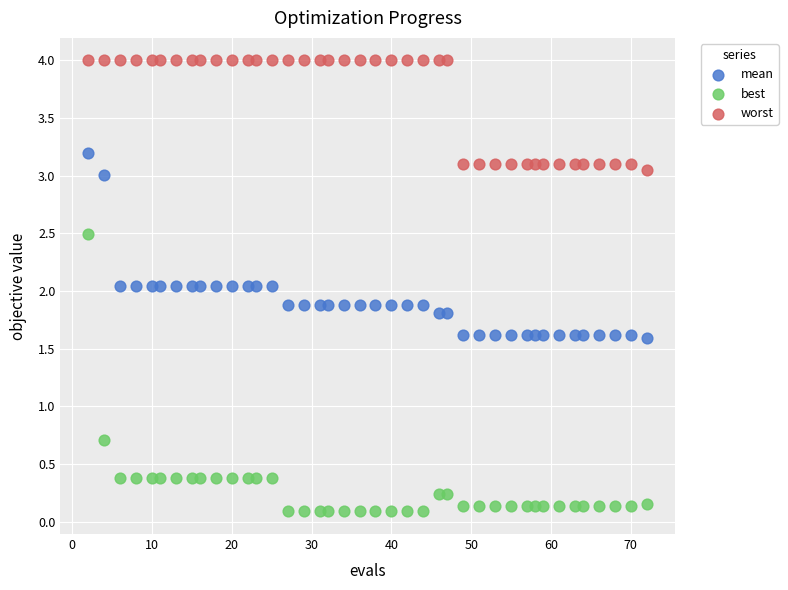

Which series has the widest spread of Y values?

best